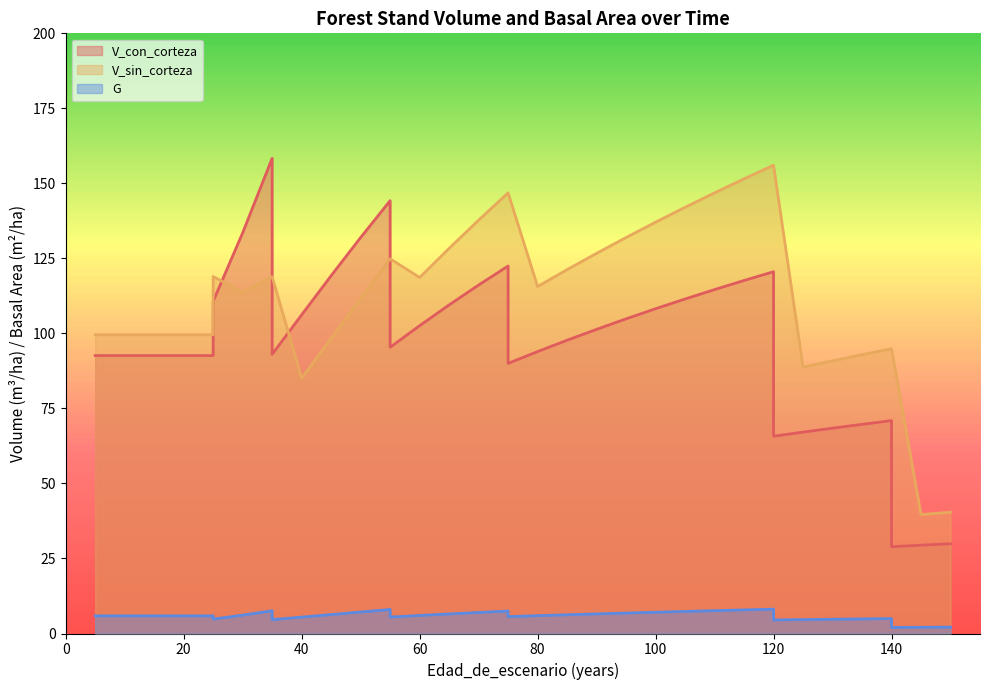

Which label corresponds to the largest value in the chart?

35